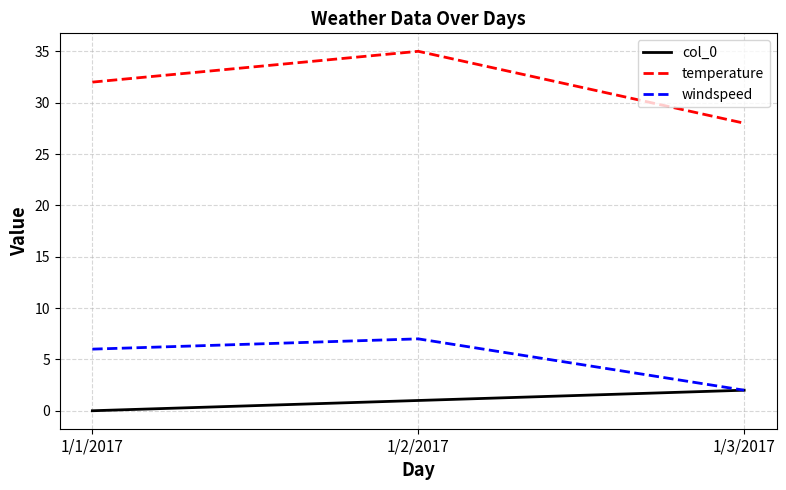

What is the difference between the second highest and minimum values in the col_0 series?

1